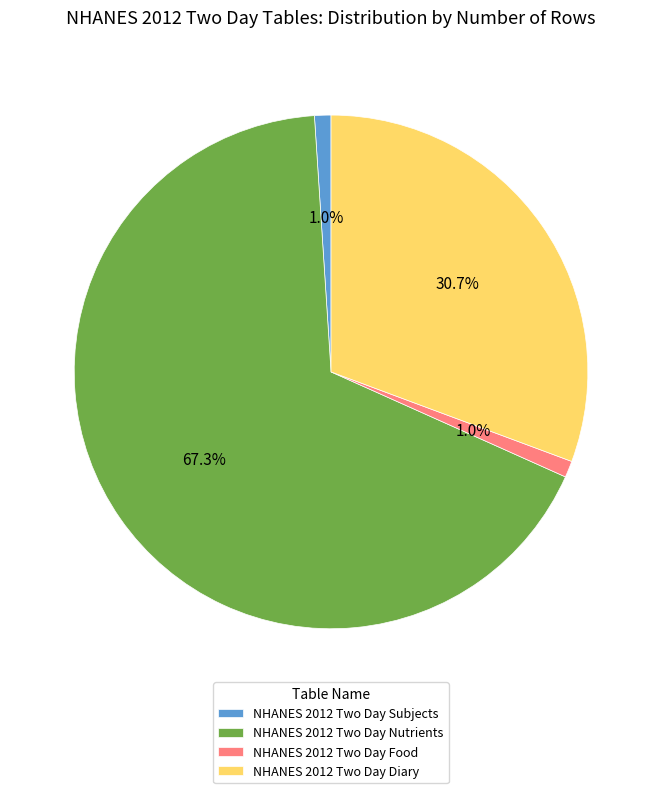

The NHANES 2012 Two Day Food slice represents 1% of the pie. True or false?

True